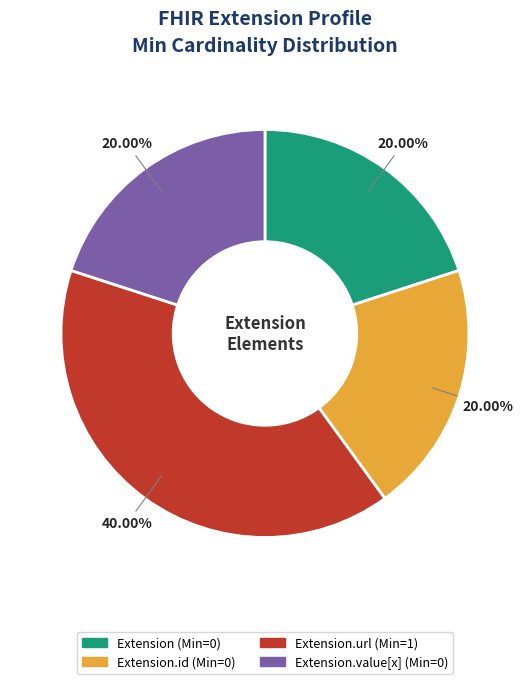

Is there a majority slice in this chart?

No